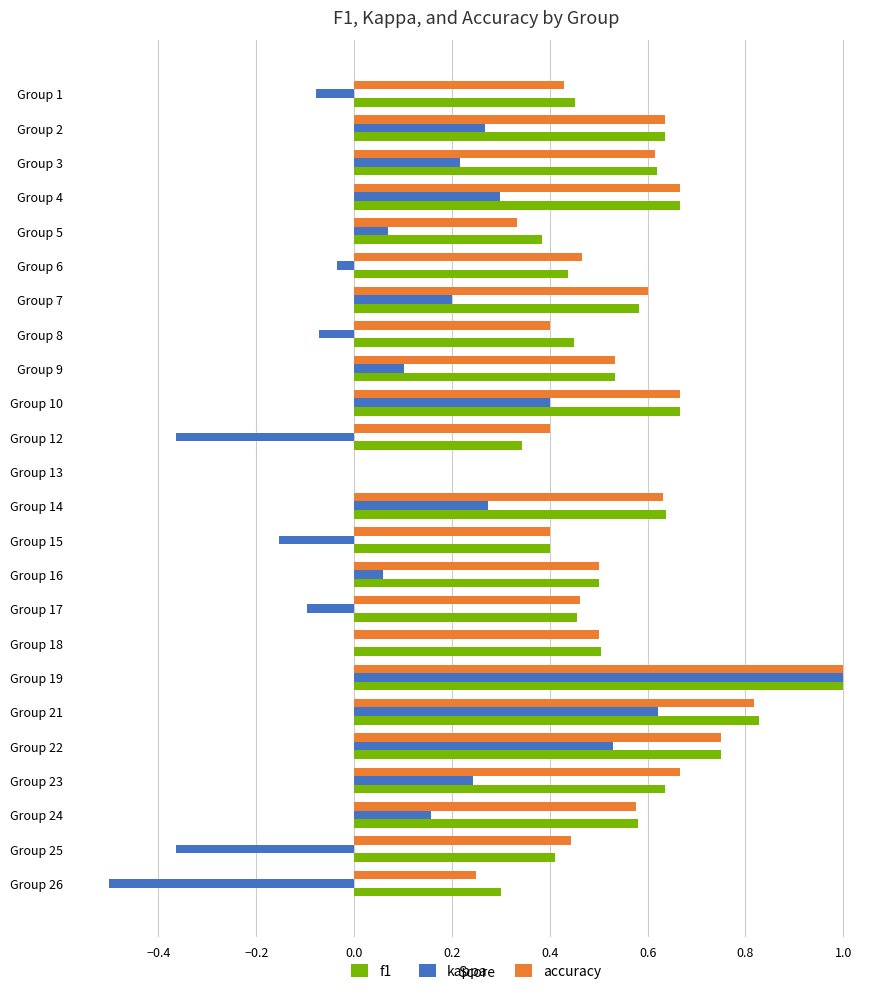

Is it true that kappa equals 0.6 at Group 18?

False